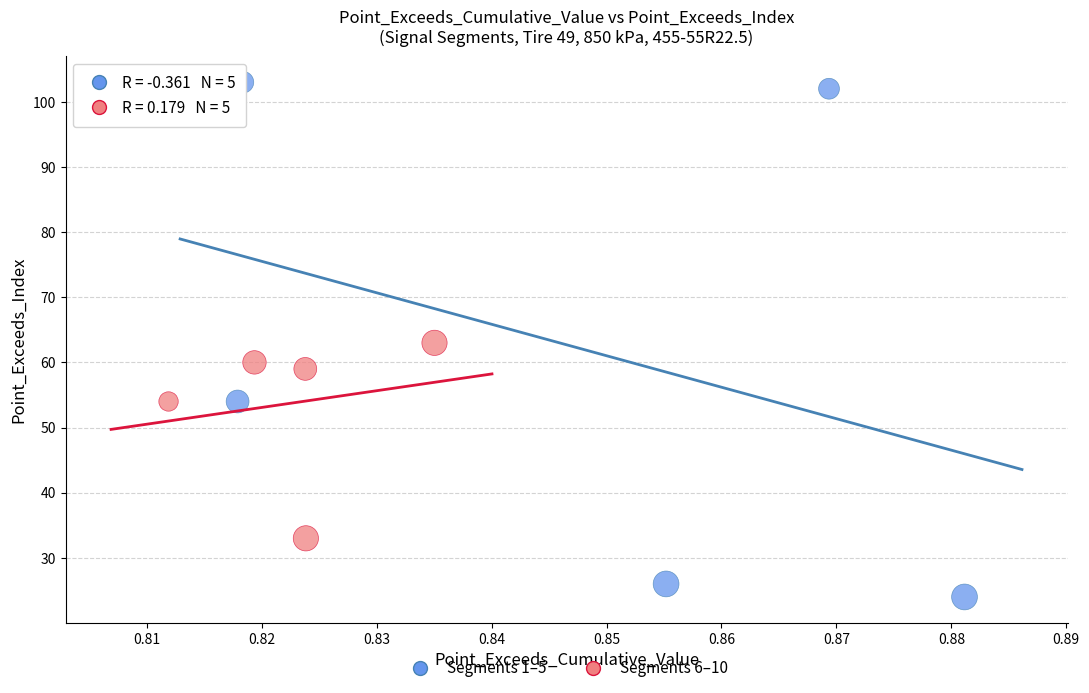

Which series has the widest spread of Y values?

Segments 1–5